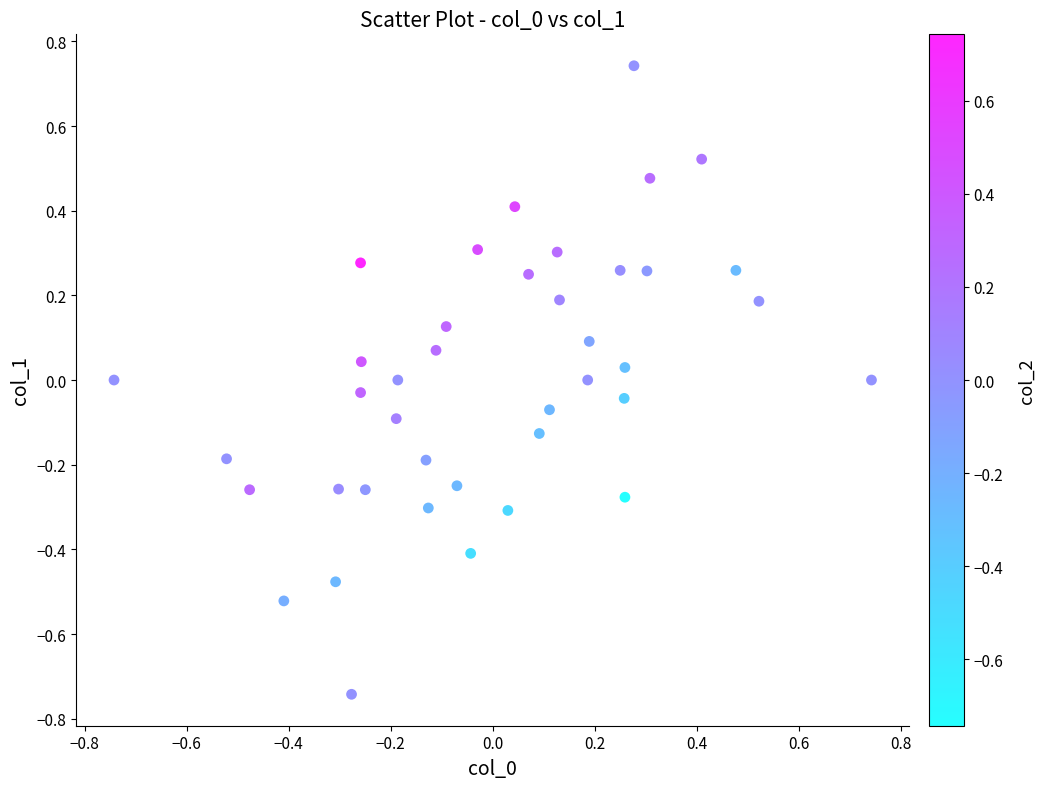

What is the range of Y values (max minus min)?

1.5